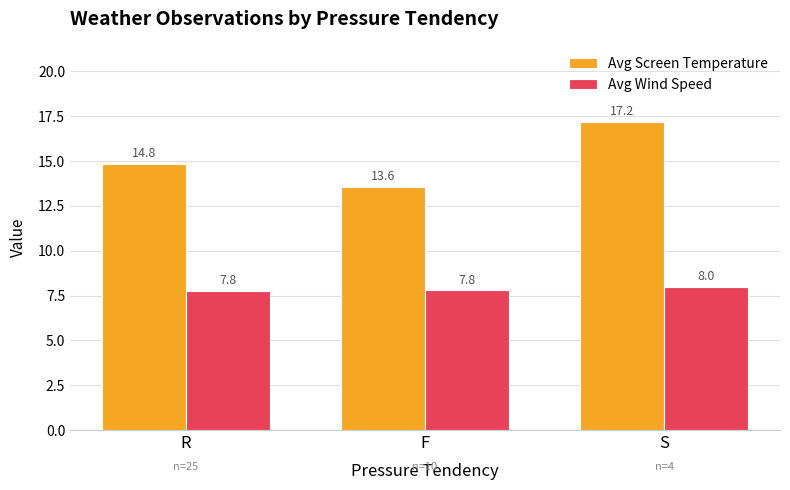

What is the average value of the Avg Wind Speed series?

7.9